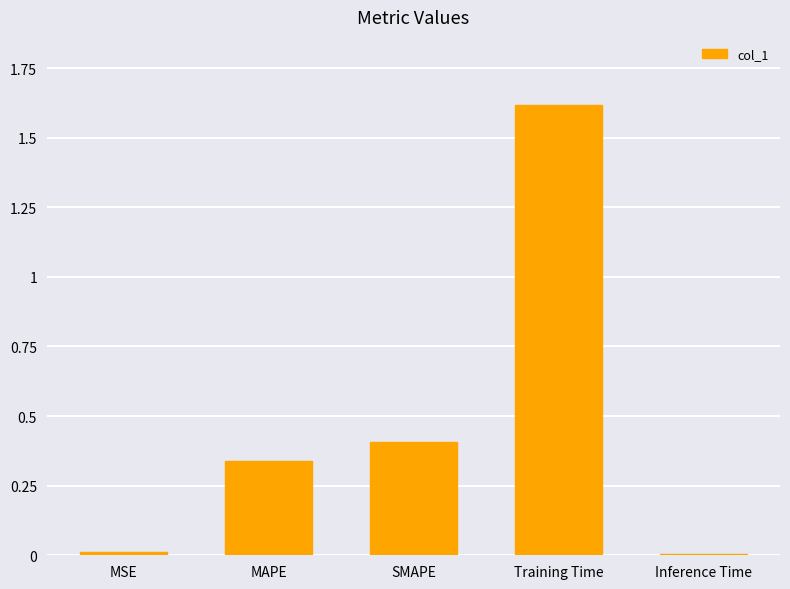

What position from the right is Training Time?

2